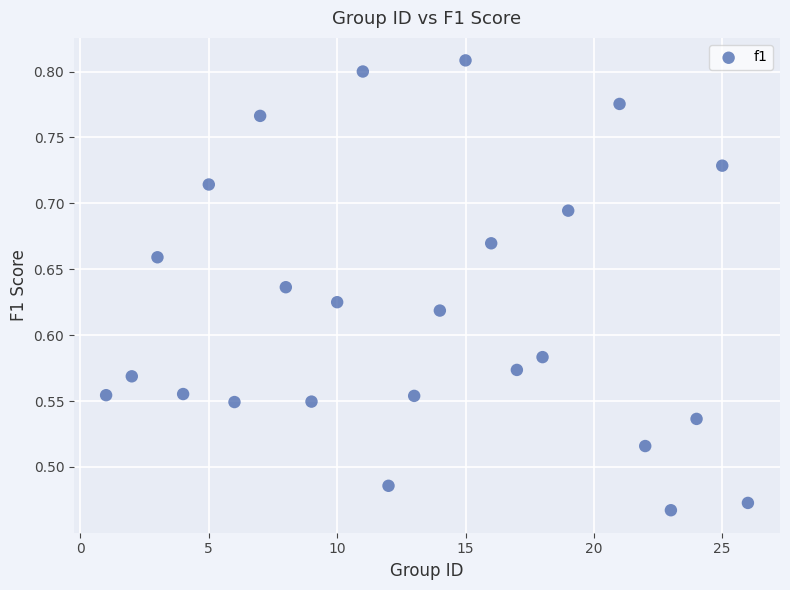

What is the range of Y values (max minus min)?

0.3